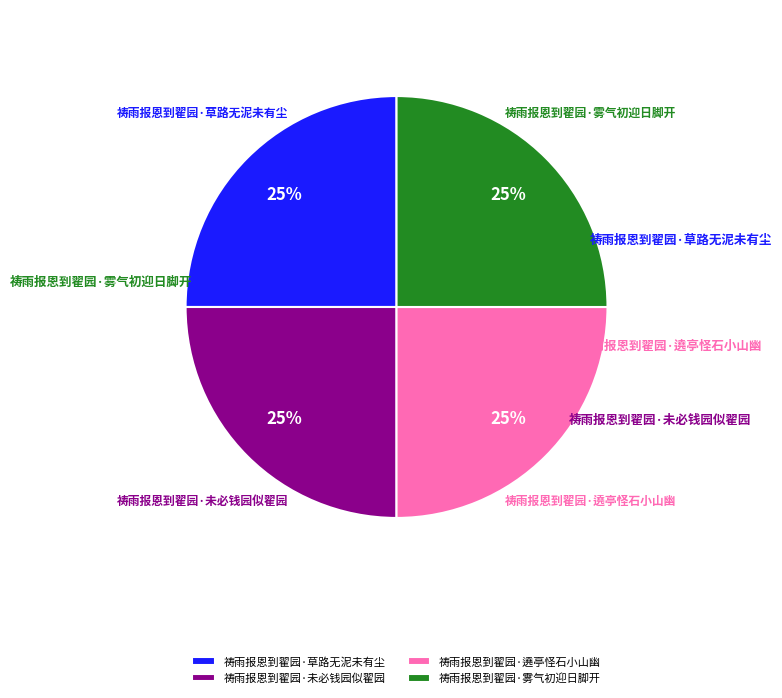

What is the ratio of the value at 祷雨报恩到翟园·草路无泥未有尘 to the value at 祷雨报恩到翟园·未必钱园似翟园?

1.0